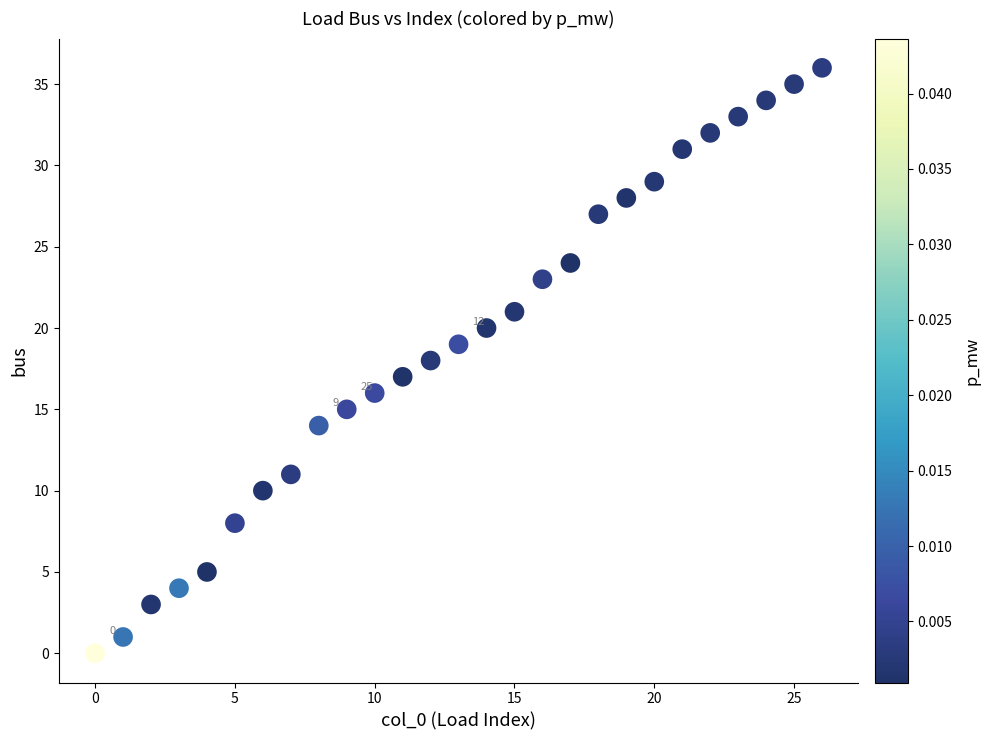

What is the range of Y values (max minus min)?

36